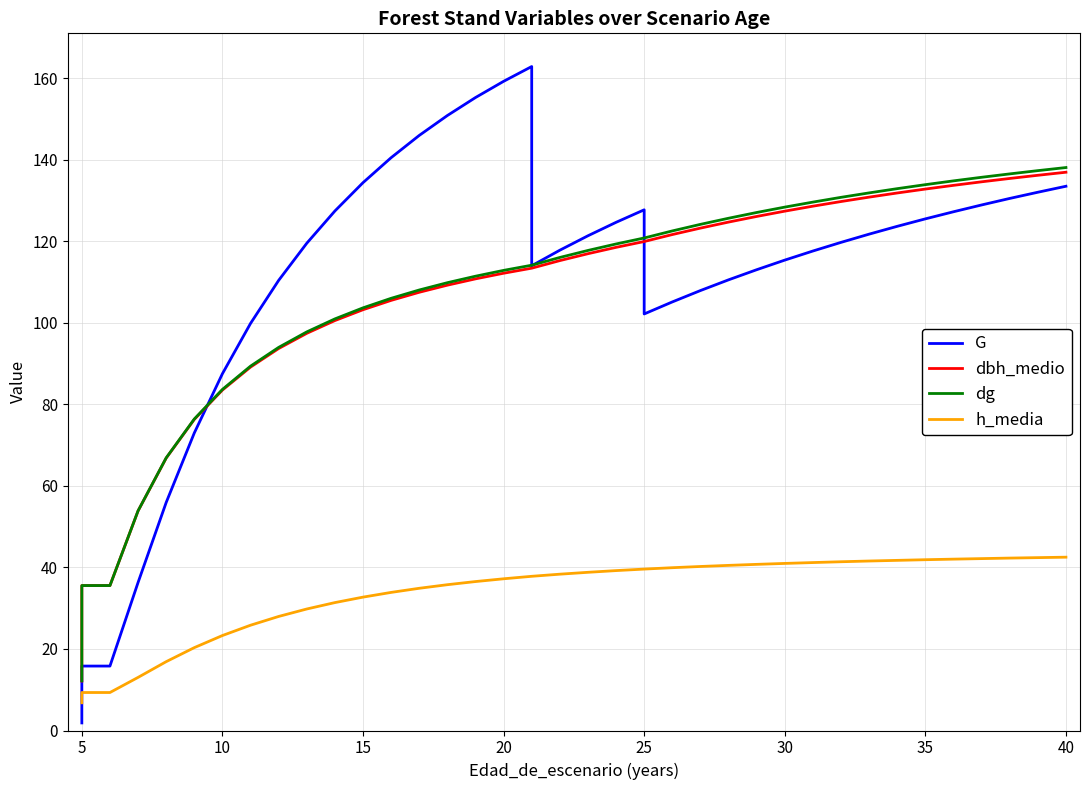

After their last crossing, which series has the higher values: h_media or G?

G